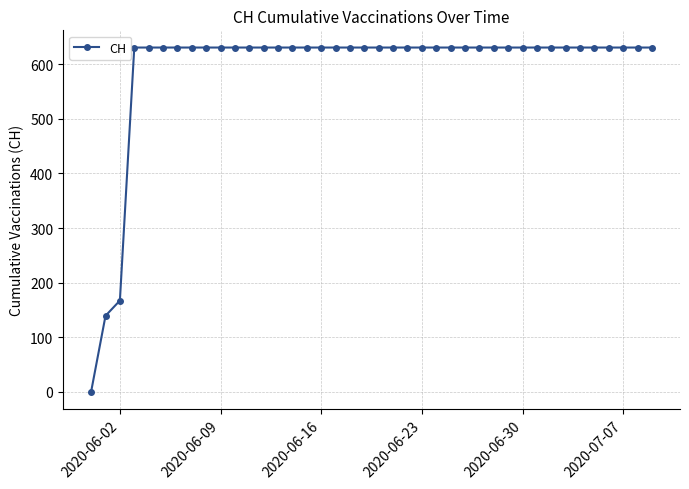

What is the maximum value shown in the chart?

631